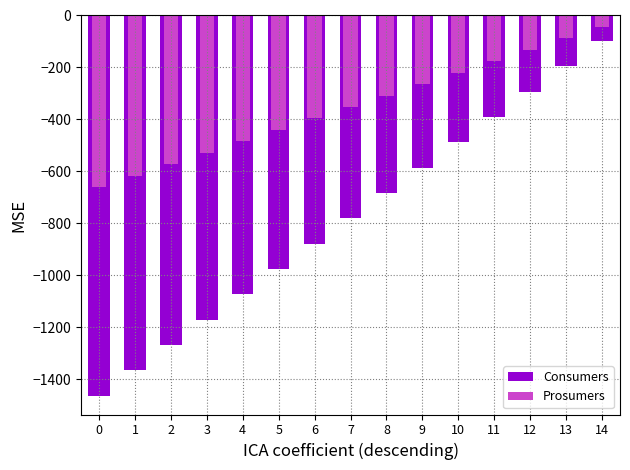

Reading left to right, transcribe all the data shown in this chart.

Consumers: -1462.5	-1365.0	-1267.5	-1170.0	-1072.5	-975.0	-877.5	-780.0	-682.5	-585.0	-487.5	-390.0	-292.5	-195.0	-97.5
Prosumers: -660.0	-616.0	-572.0	-528.0	-484.0	-440.0	-396.0	-352.0	-308.0	-264.0	-220.0	-176.0	-132.0	-88.0	-44.0